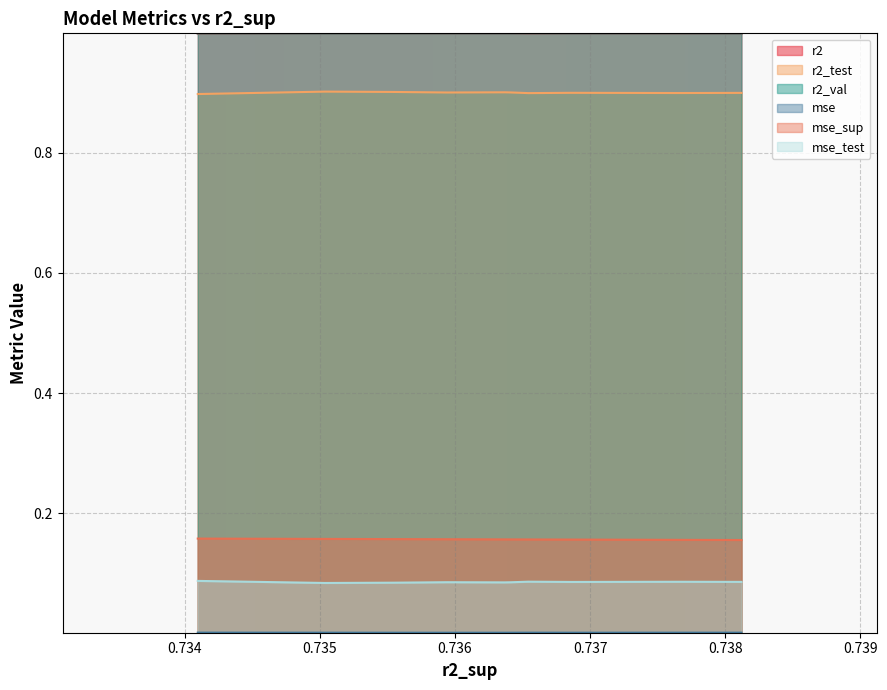

How many lines are shown in the chart?

6